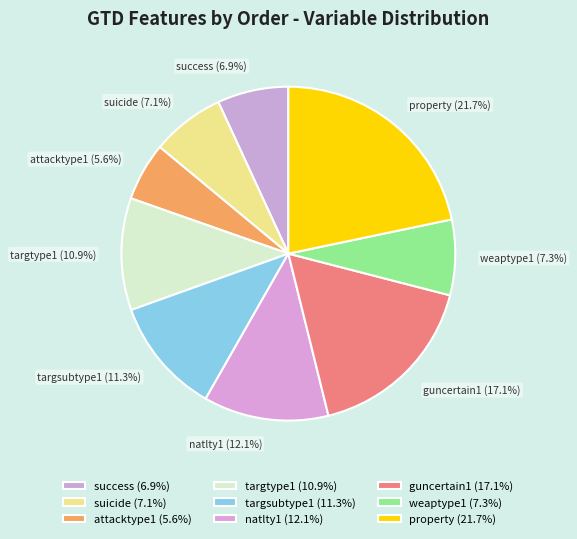

The guncertain1 slice represents 17% of the pie. True or false?

True